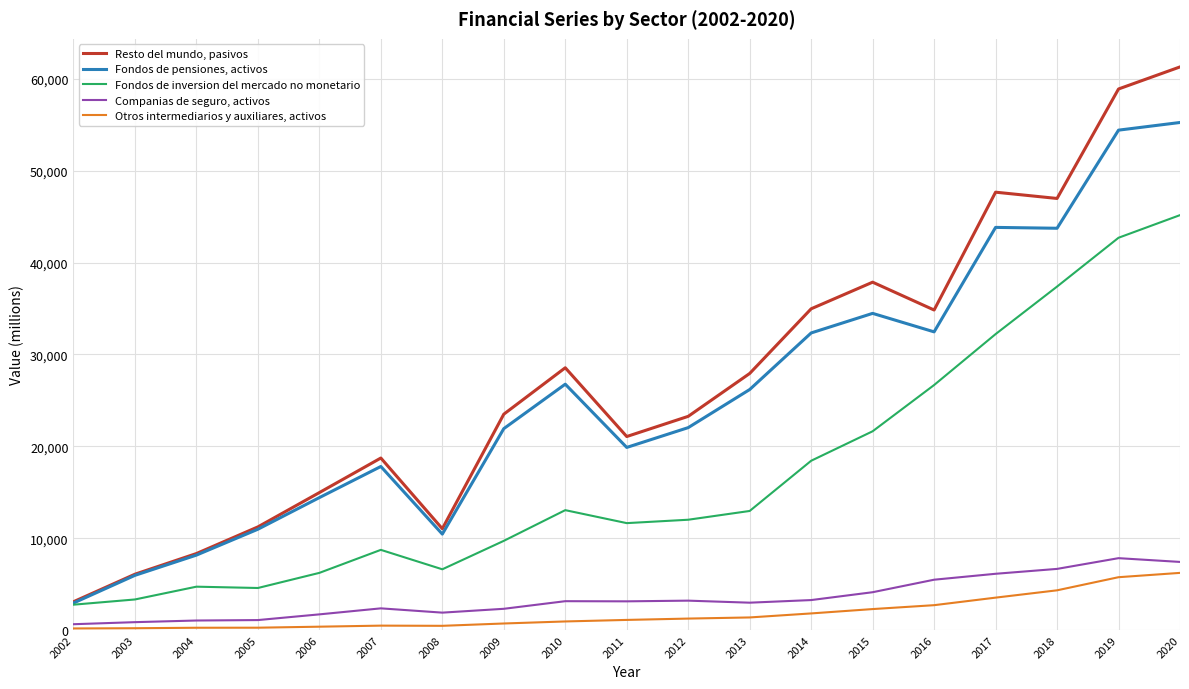

The Fondos de inversion del mercado no monetario series shows 11638 at 2011. True or false?

True